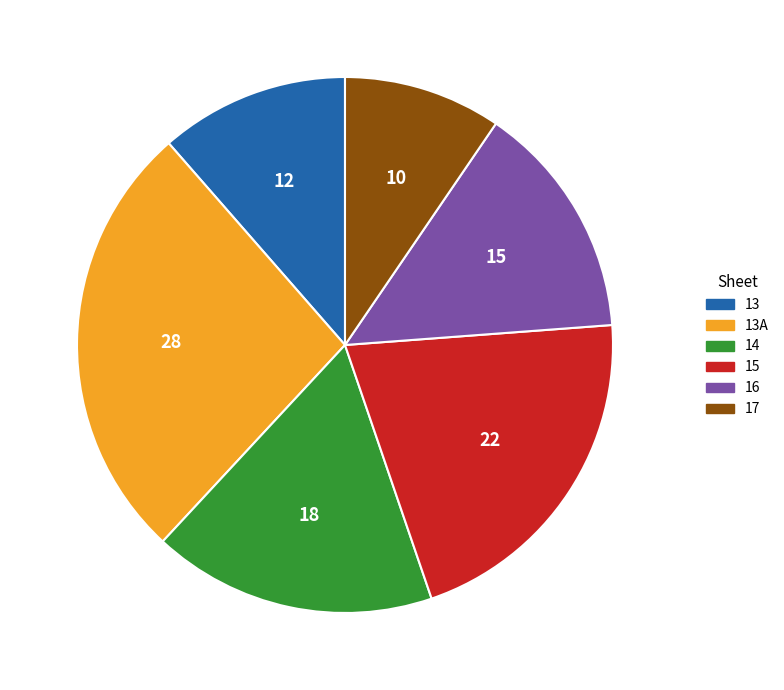

Which slice is the largest?

13A